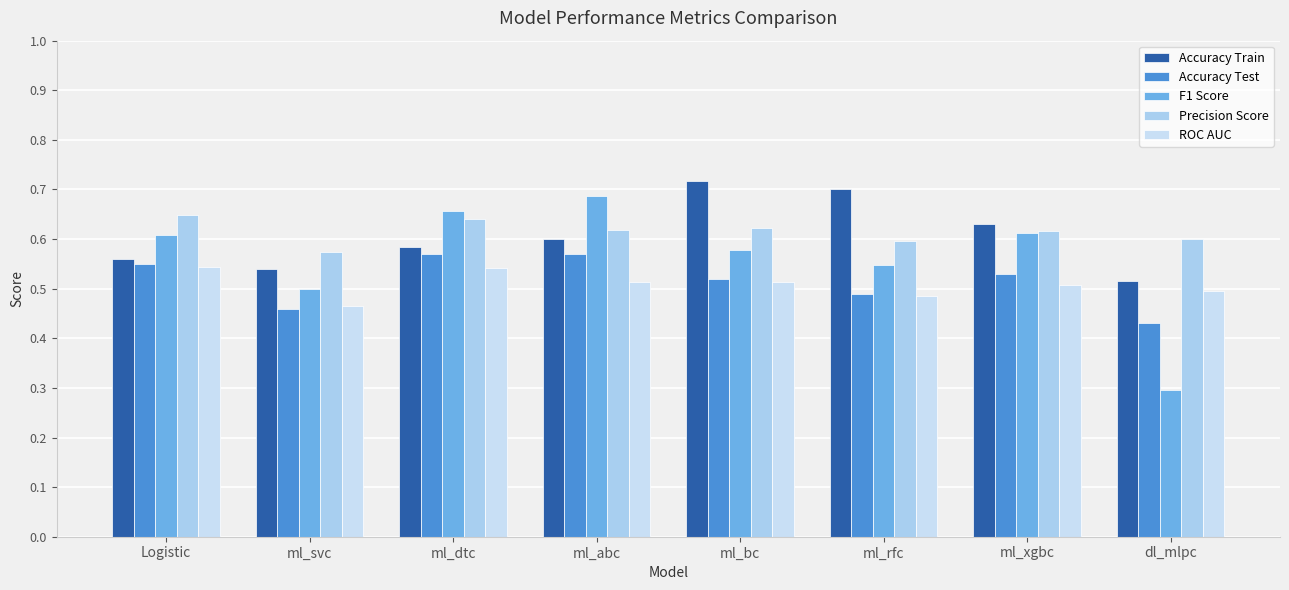

How many Precision Score values are between 0 and 1?

8